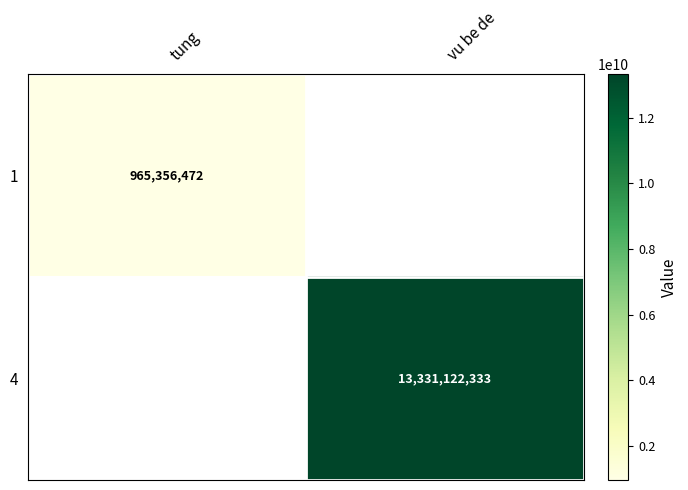

Is it true that 1 equals 1659095048.6 at tung?

False